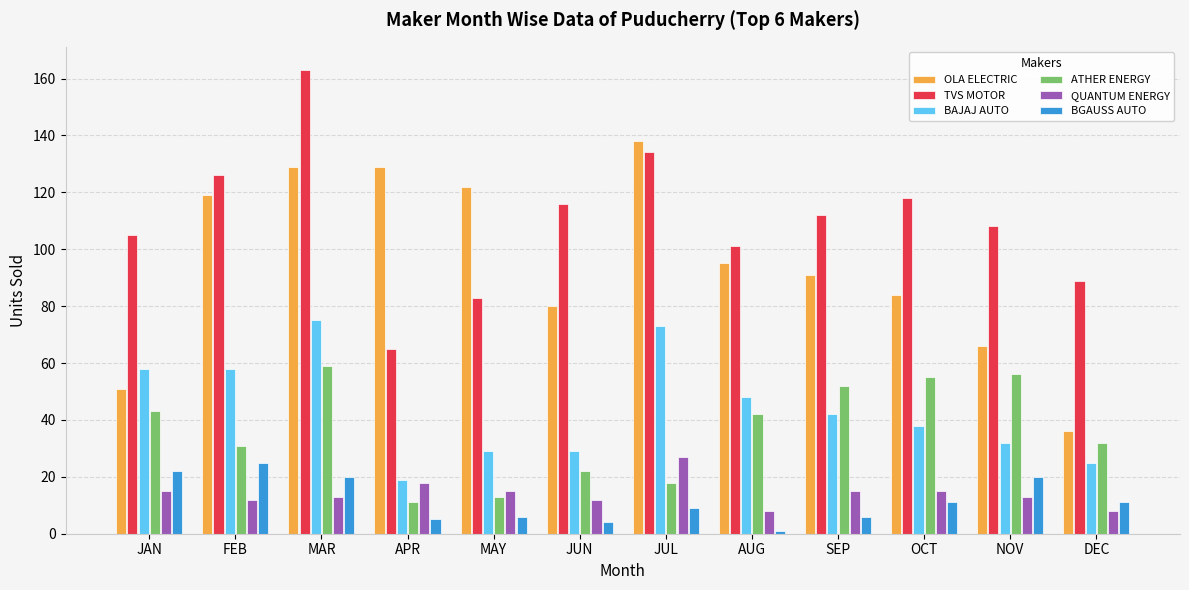

What is the smallest value displayed?

1